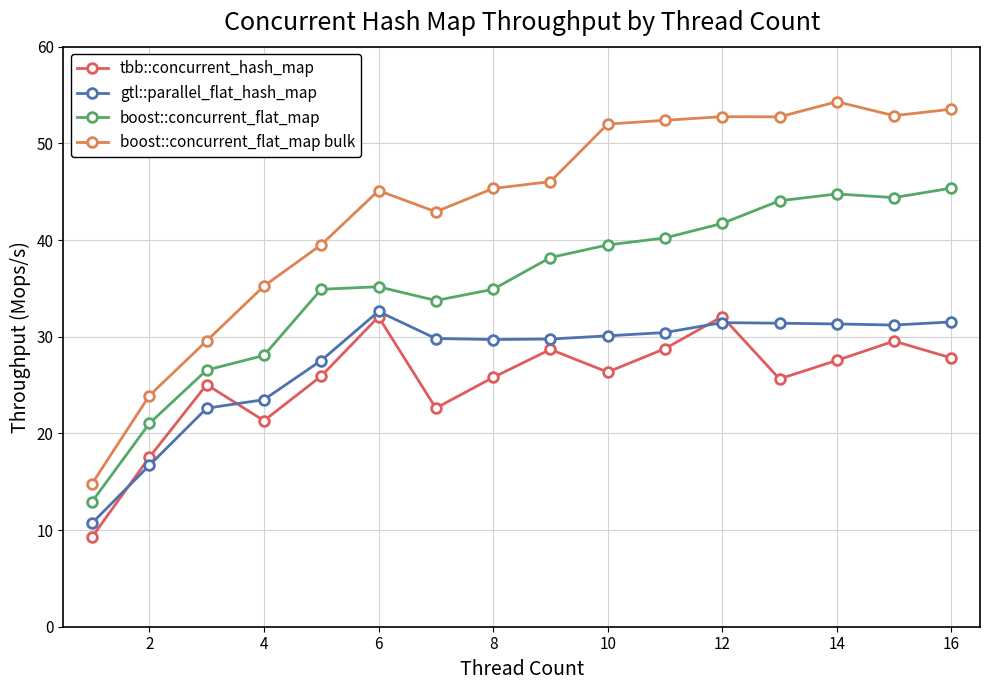

What is the highest value of the boost::concurrent_flat_map bulk series?

54.3